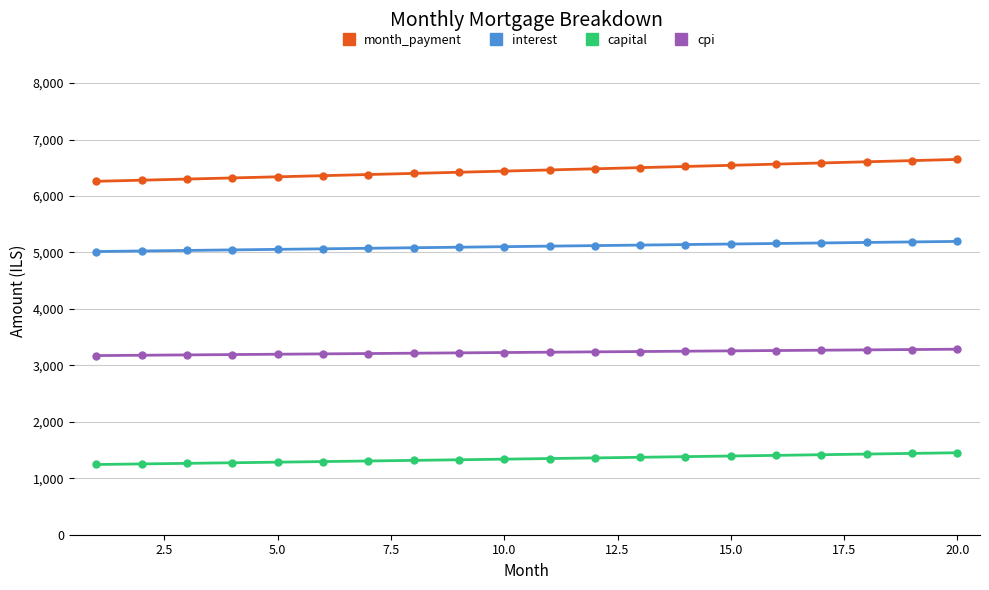

What is the highest value of the interest series?

5195.1